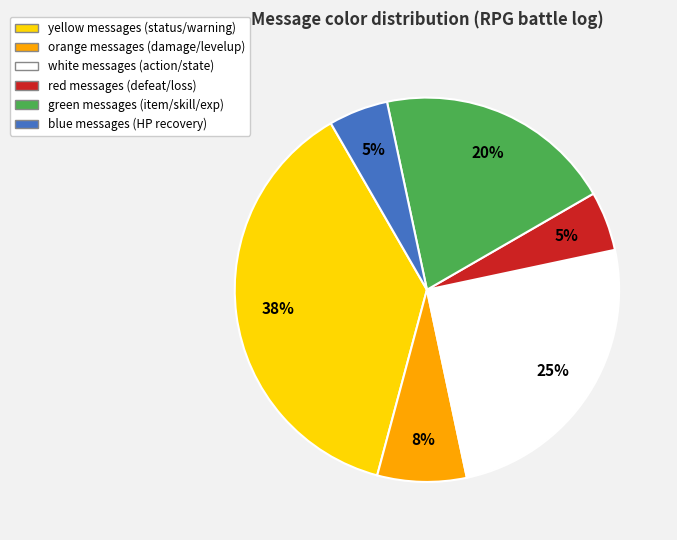

To the nearest percent, what percentage of the pie is white?

25%